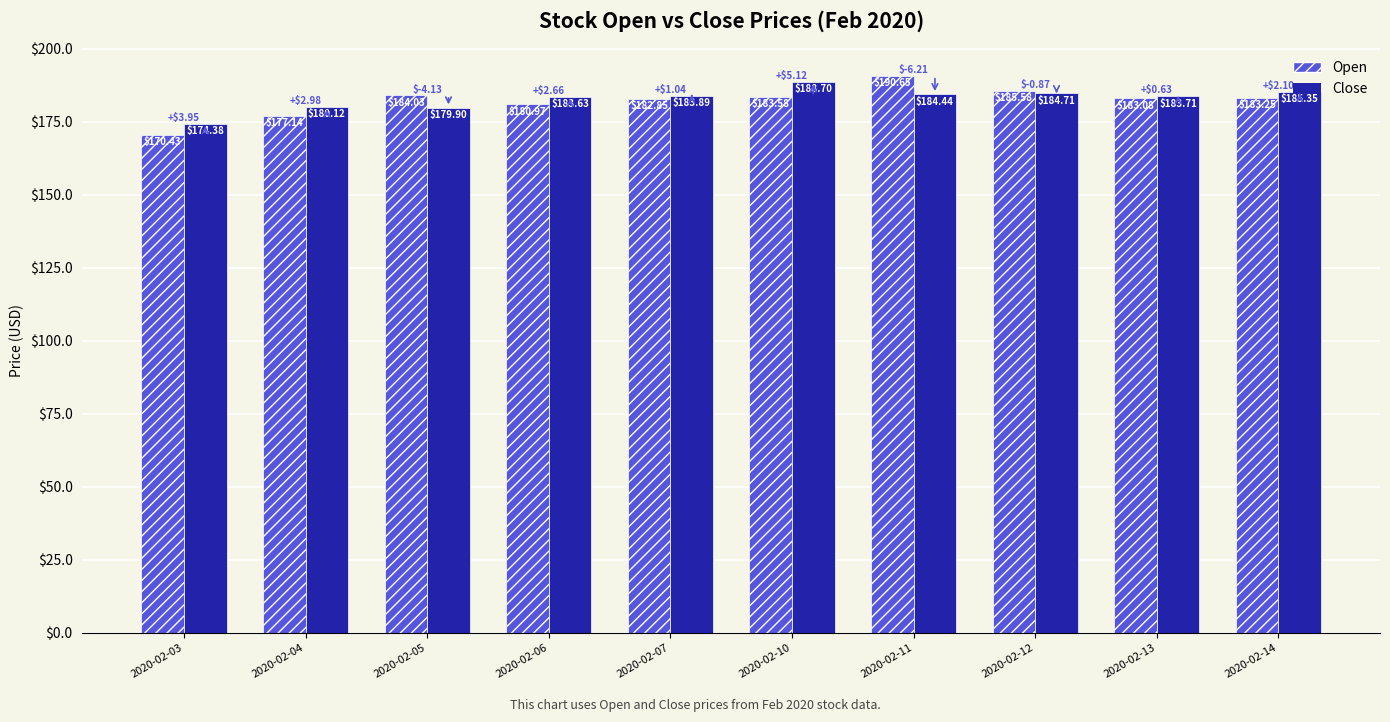

Which category has the highest value across all series?

2020-02-11